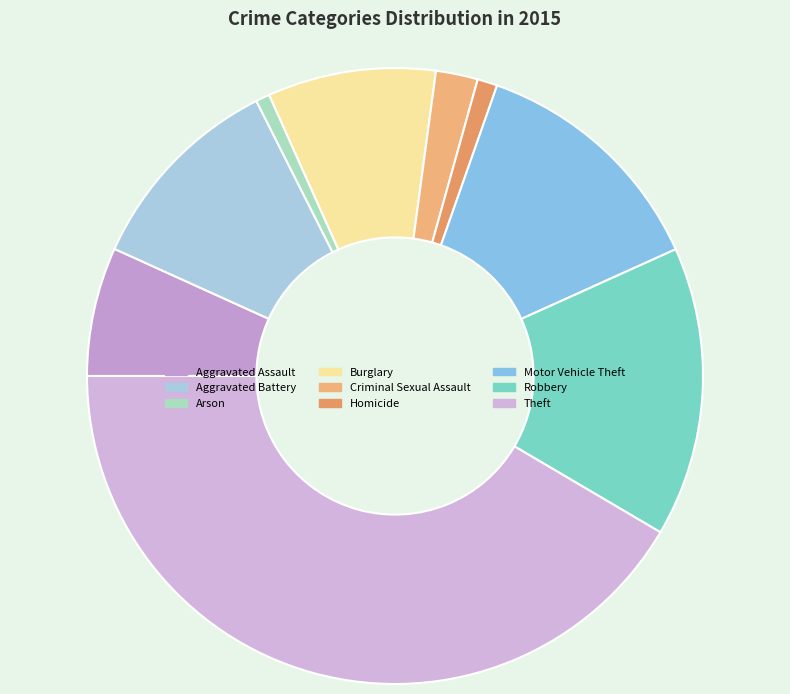

The Burglary slice represents 3% of the pie. True or false?

False